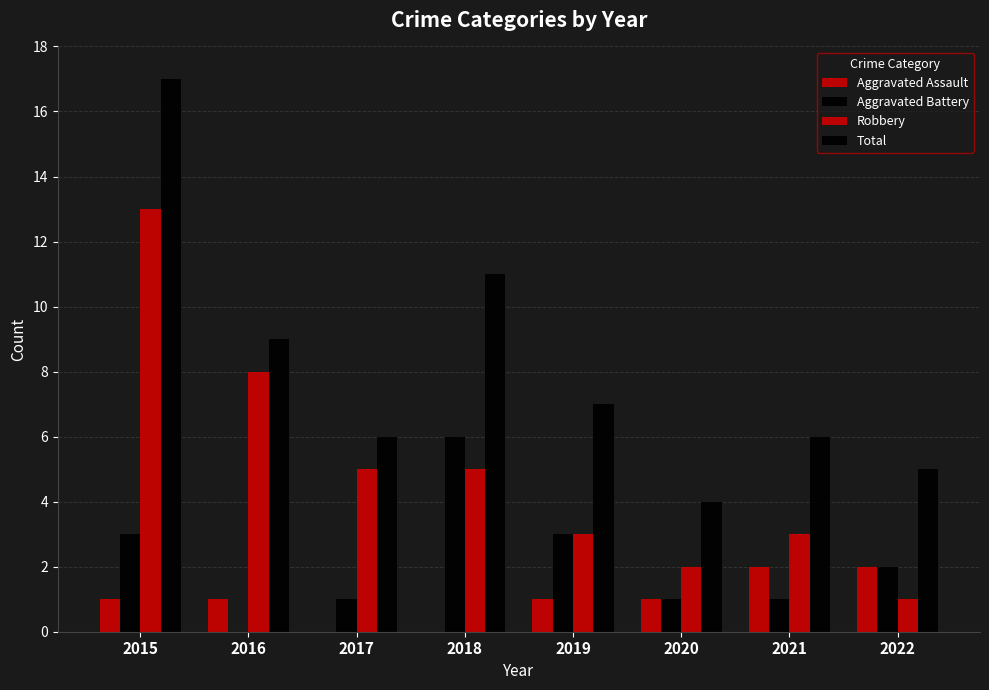

At which label does Aggravated Battery reach its minimum?

2016